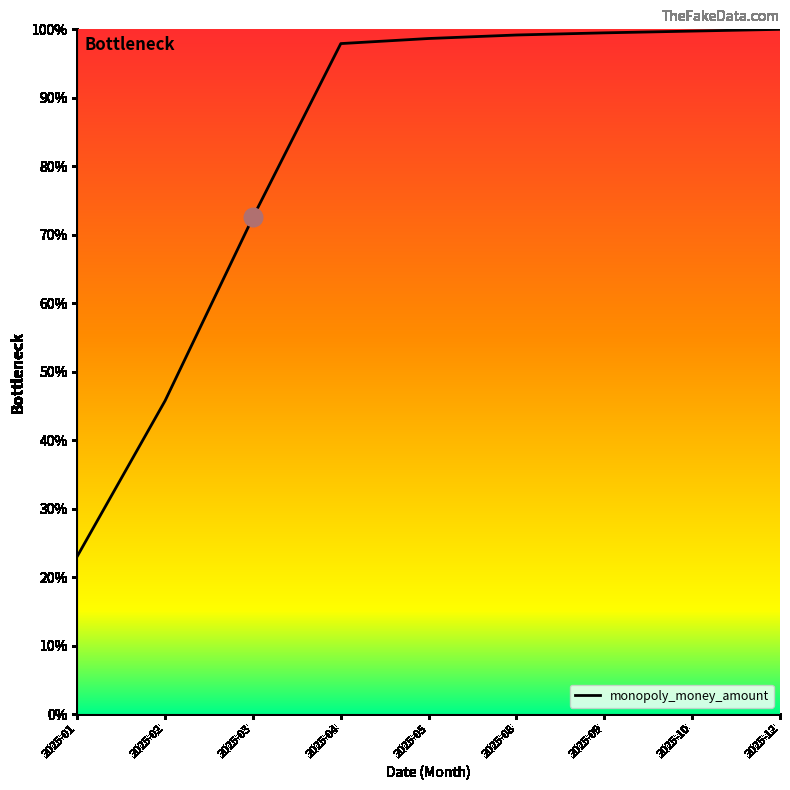

Approximately how many times larger is the value at 2025-12 compared to 2025-02?

2.2